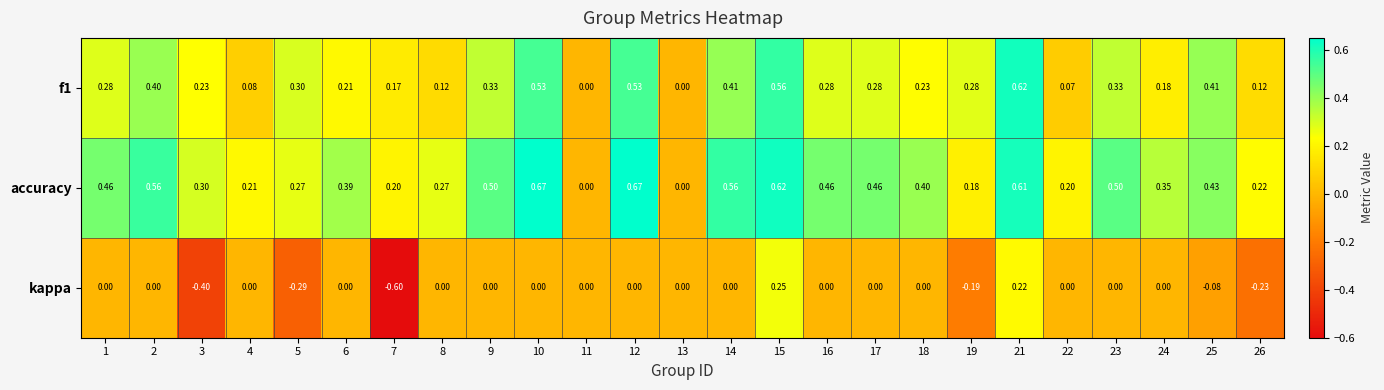

Which series has the largest total across all categories?

accuracy